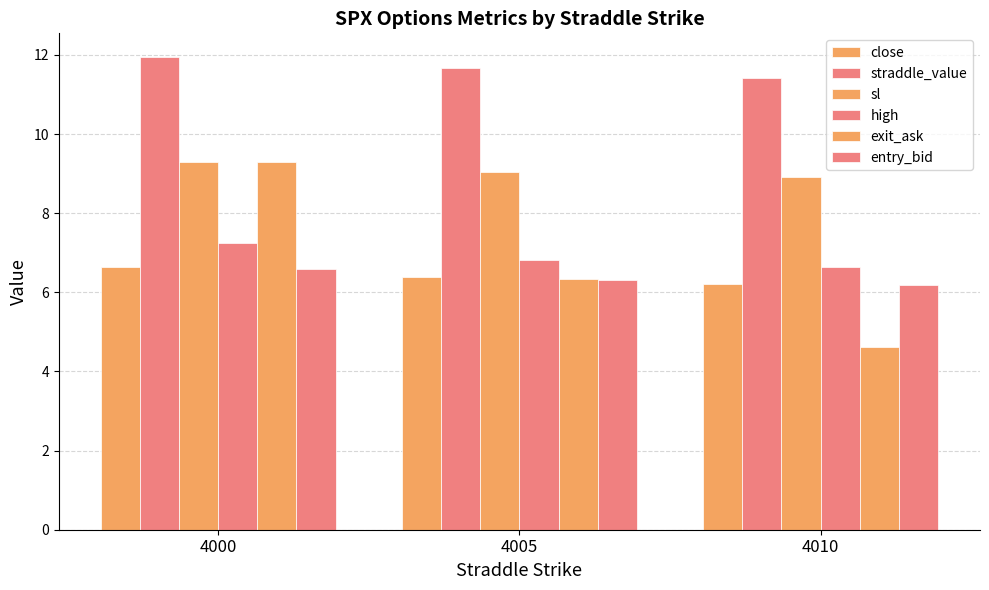

What is the total value across all series at 4010?

44.0